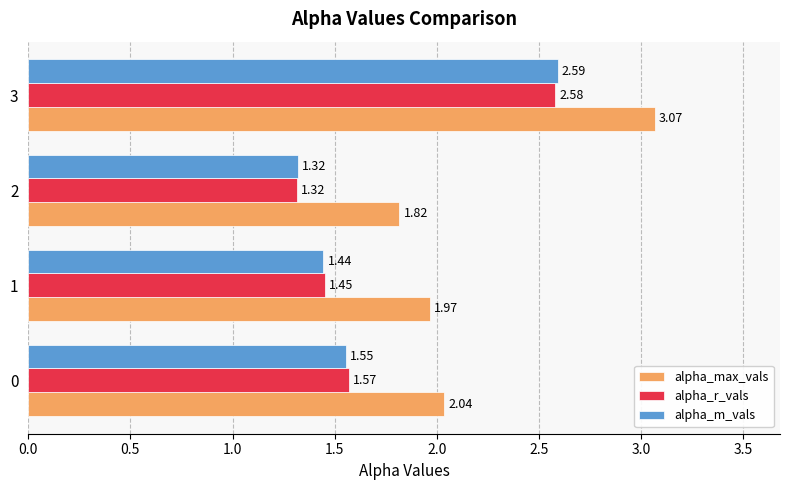

Rank the series by their maximum value, from highest to lowest.

alpha_max_vals, alpha_m_vals, alpha_r_vals